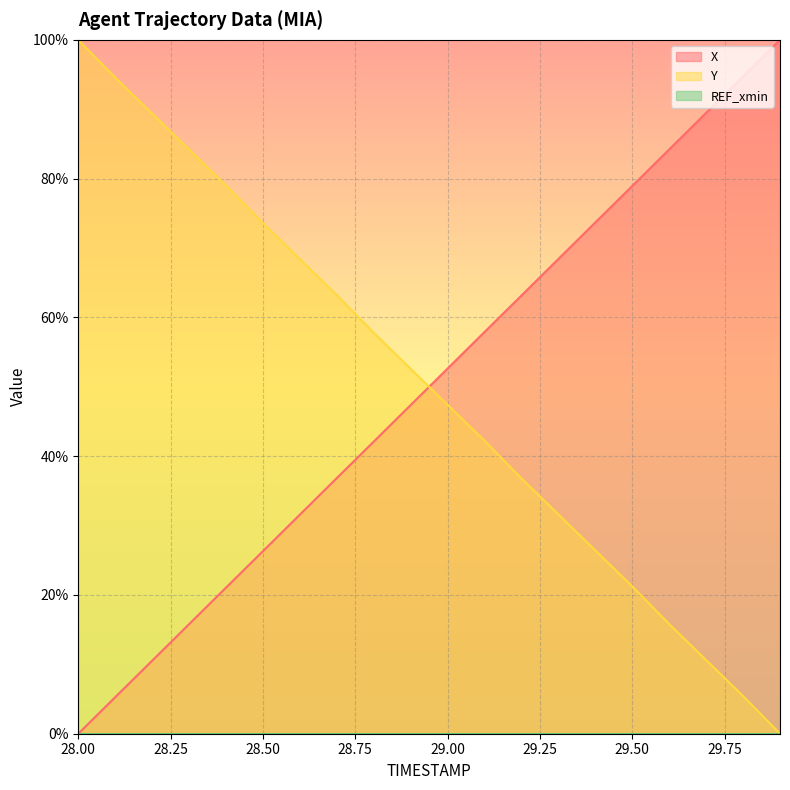

Rank the series at 29.9 from lowest to highest value.

Y, X